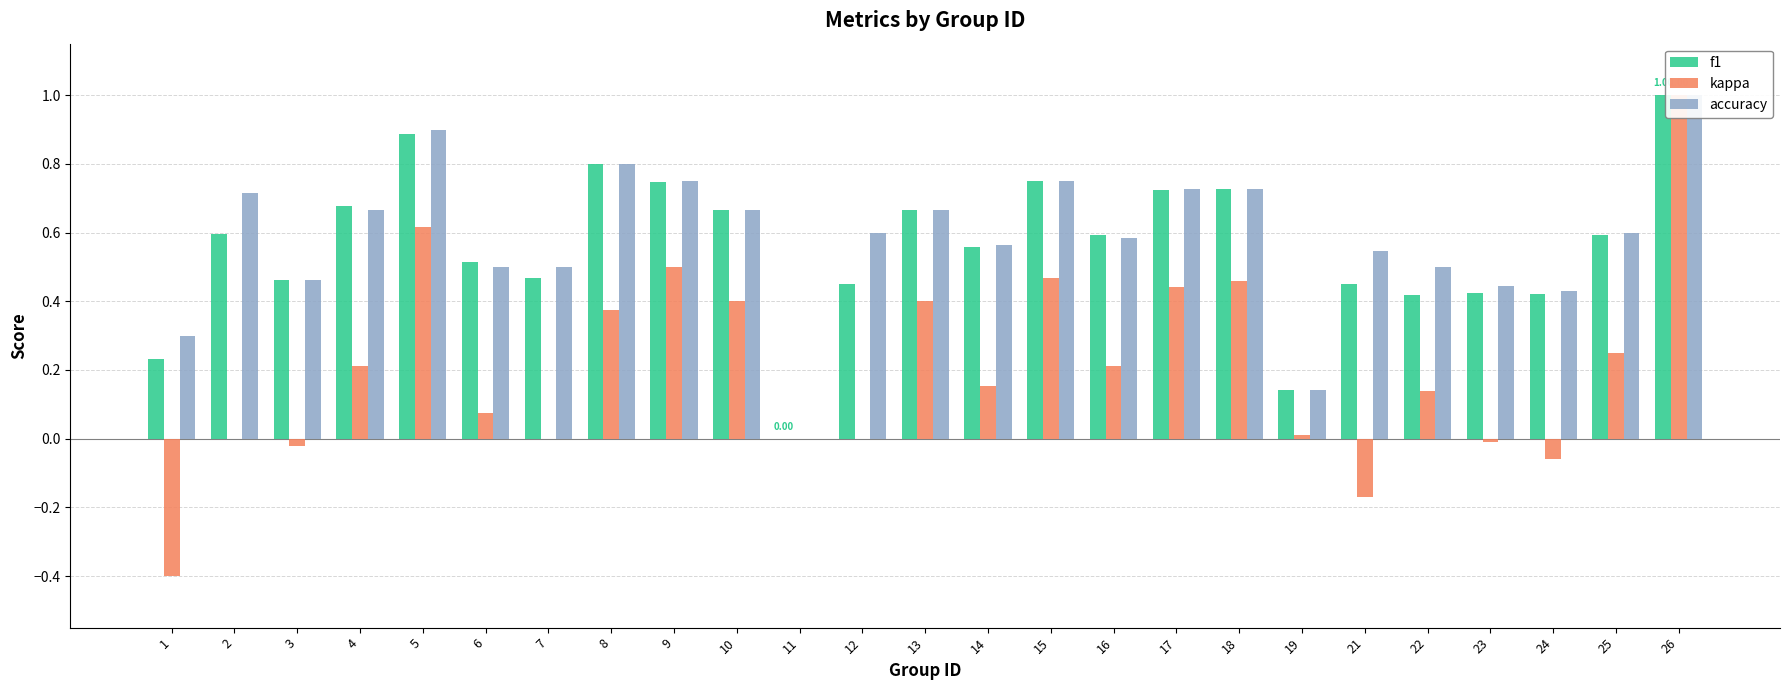

What is the total value across all series at 24?

0.8